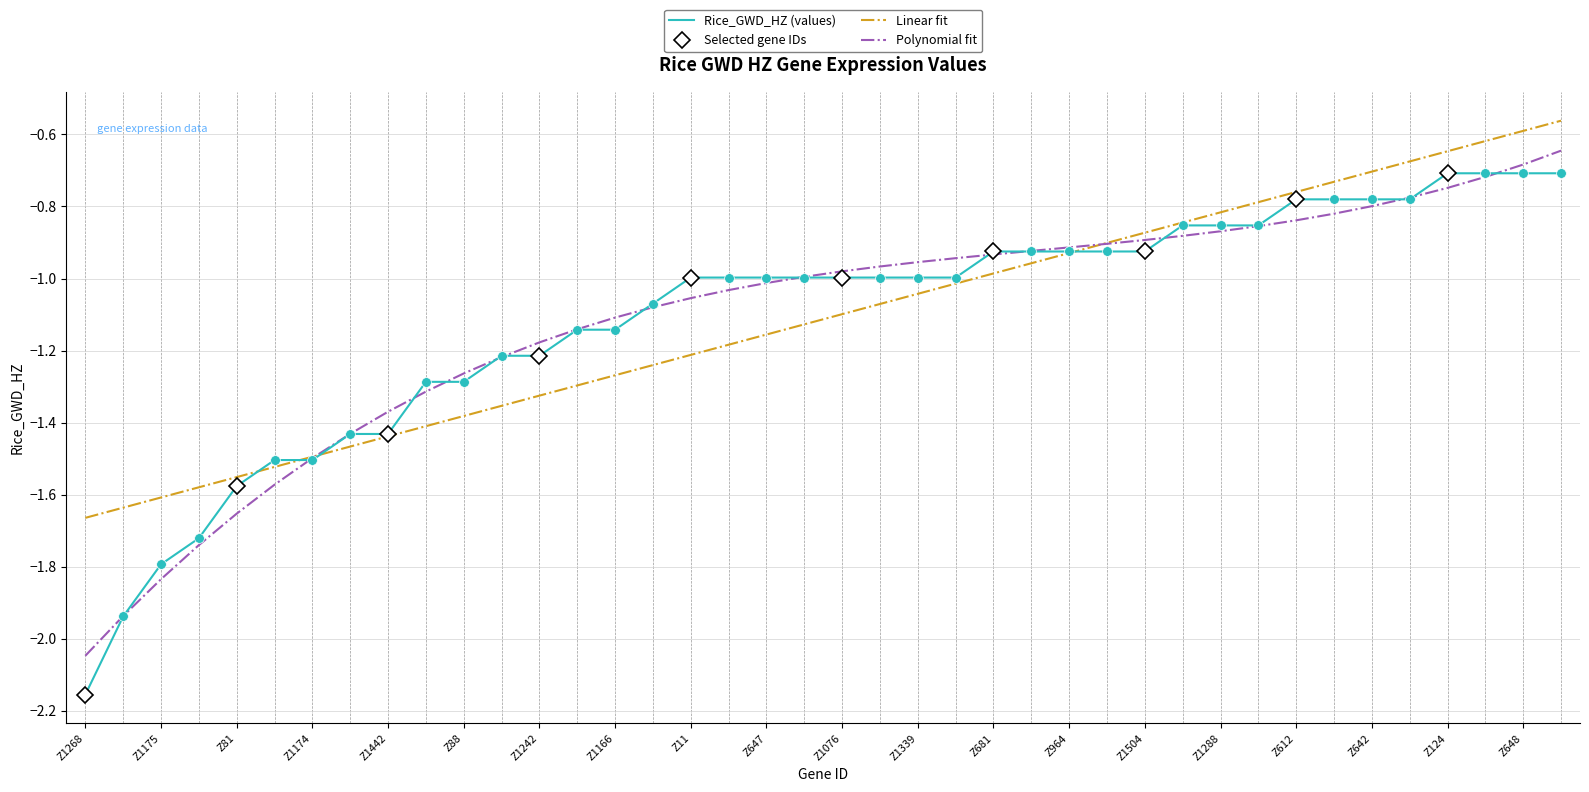

Which category has the lowest value across all series?

Z1268